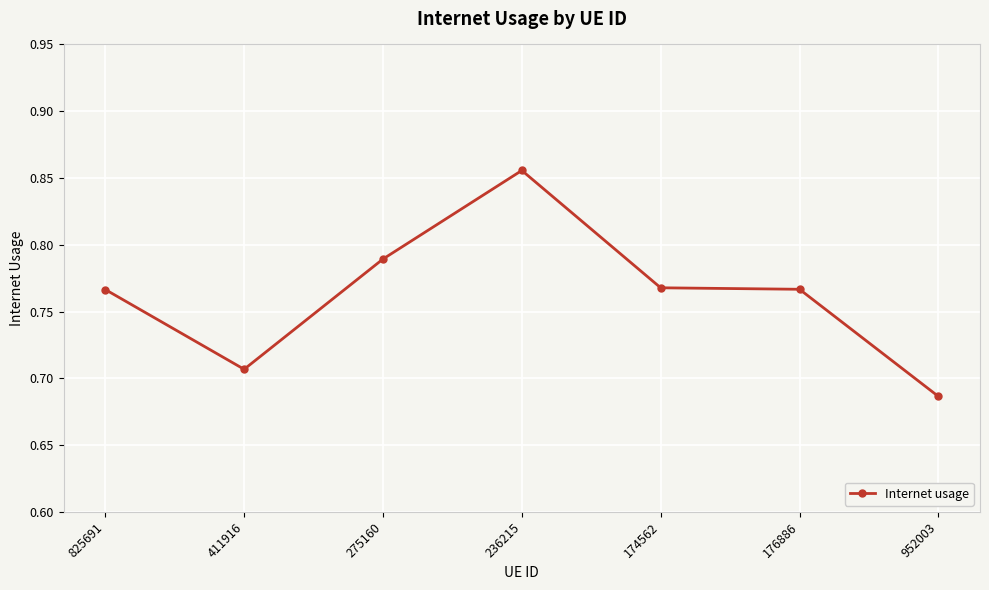

What is the label of the 4th point from the right?

236215